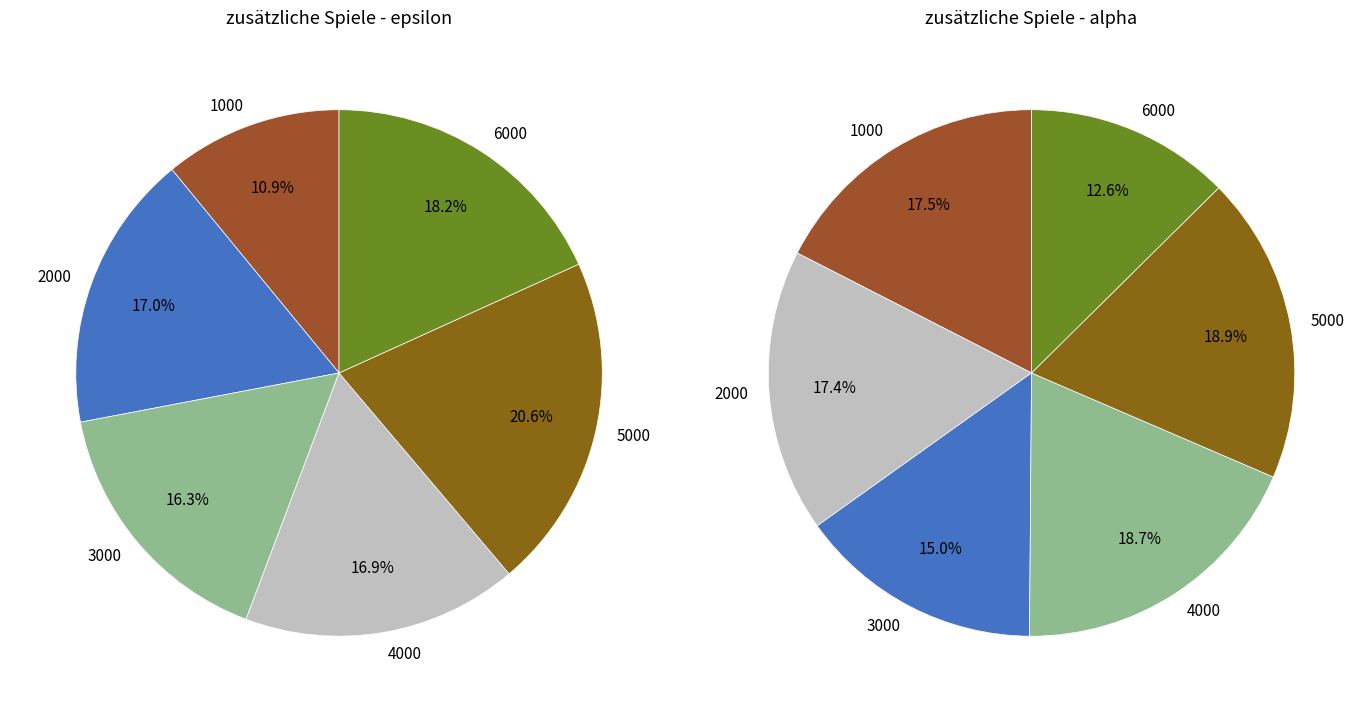

Is the sum of 5000 and 3000 greater than half?

No